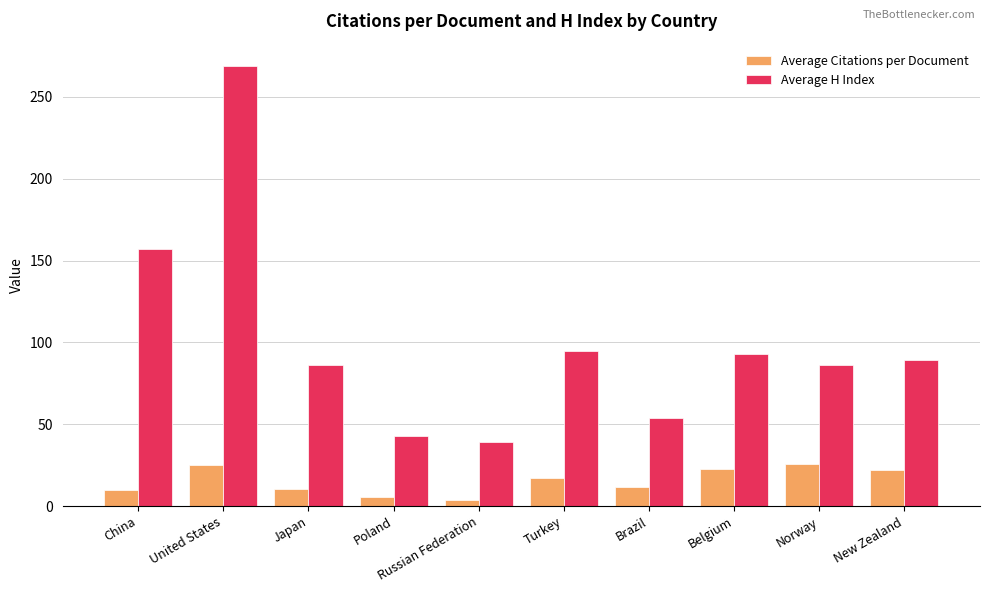

What position from the left is Brazil?

7